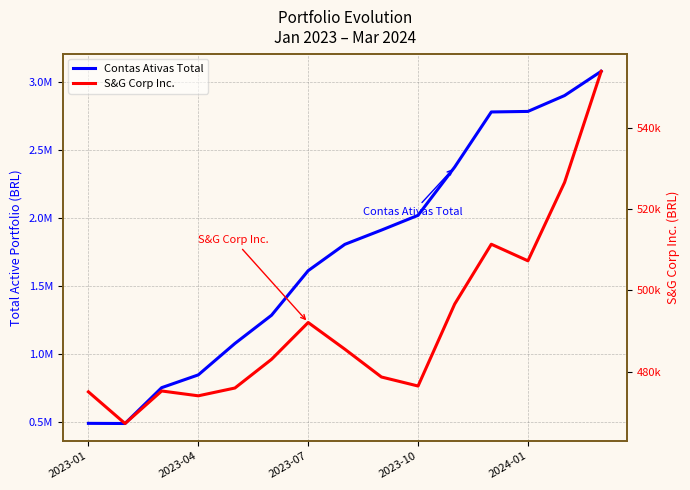

True or false: Contas Ativas Total and S&G Corp Inc. intersect in this chart.

False